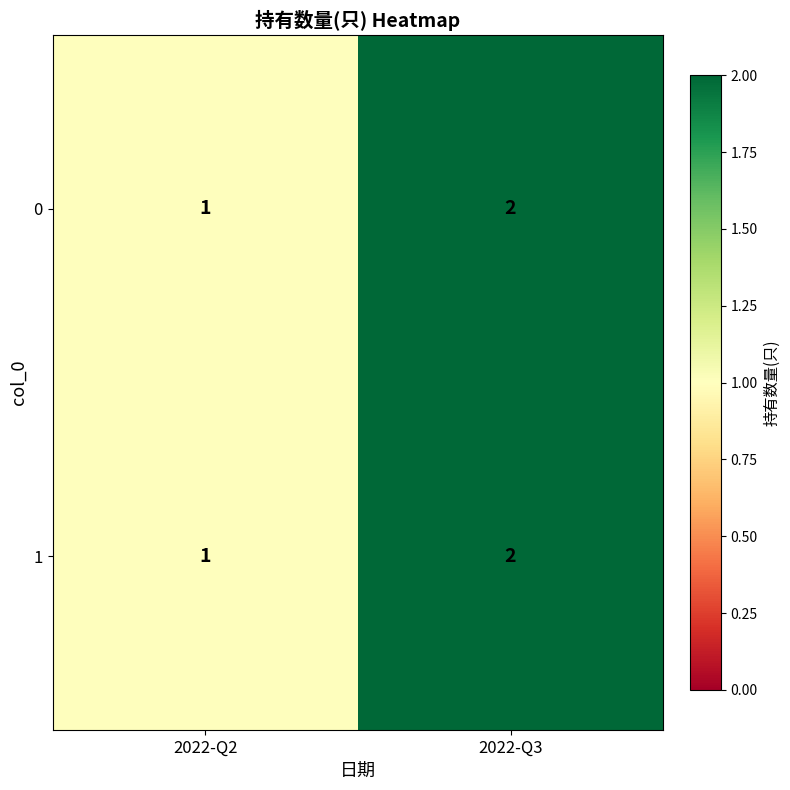

Reading left to right, list all the values displayed in this chart.

0: 1	2
1: 1	2